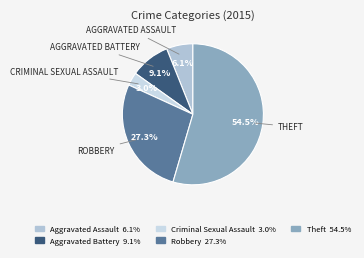

Count the number of slices in the pie.

5